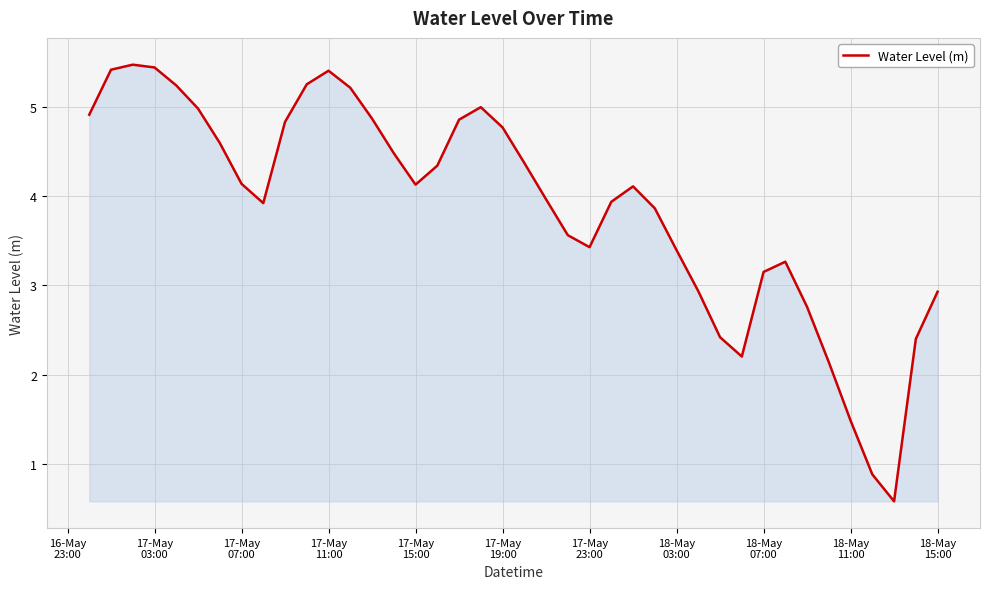

What is the greatest value displayed?

5.5